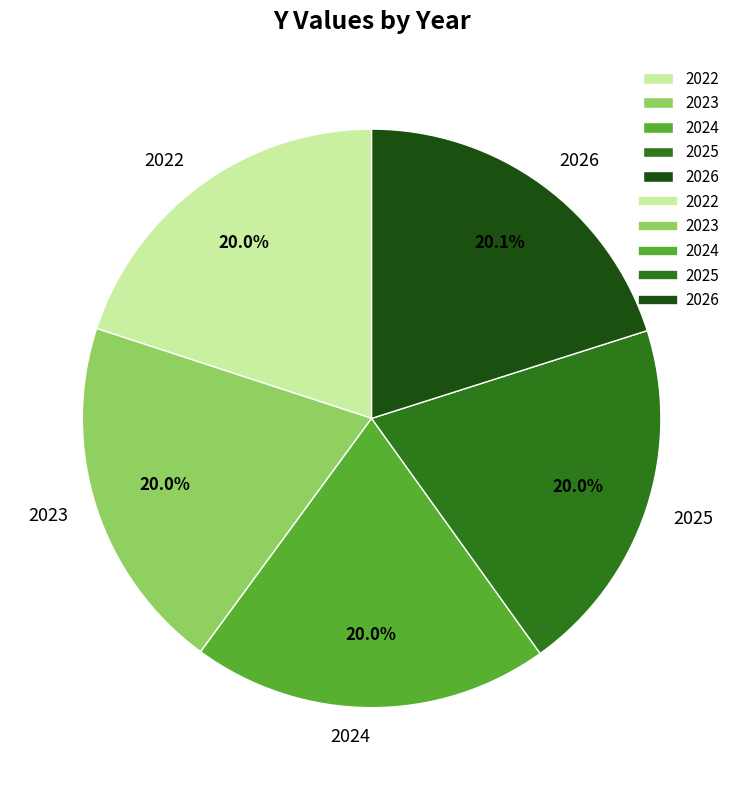

What percentage is NOT represented by 2024?

80.0%